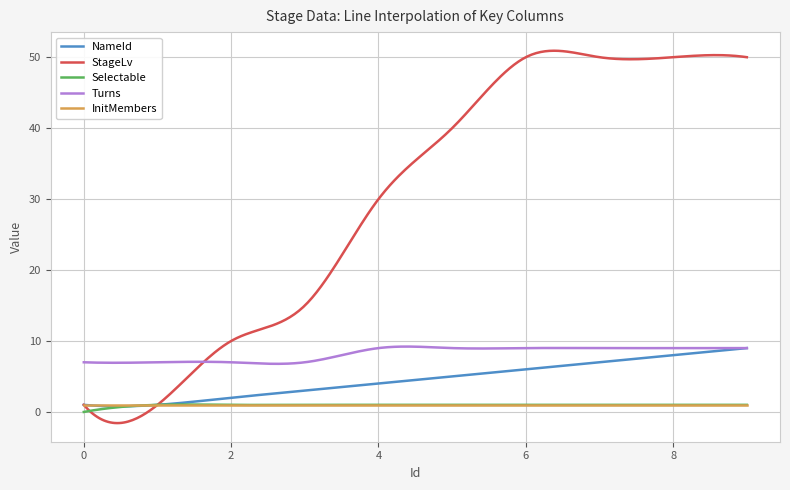

What is the maximum value shown in the chart?

50.9